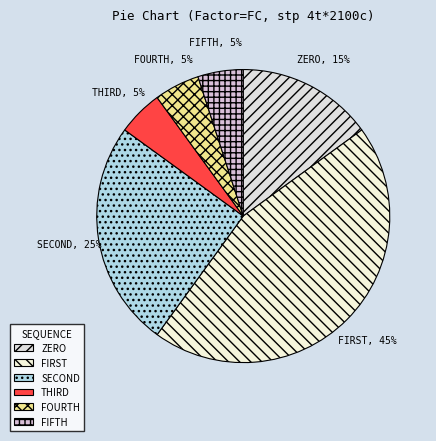

Is there a majority slice in this chart?

No